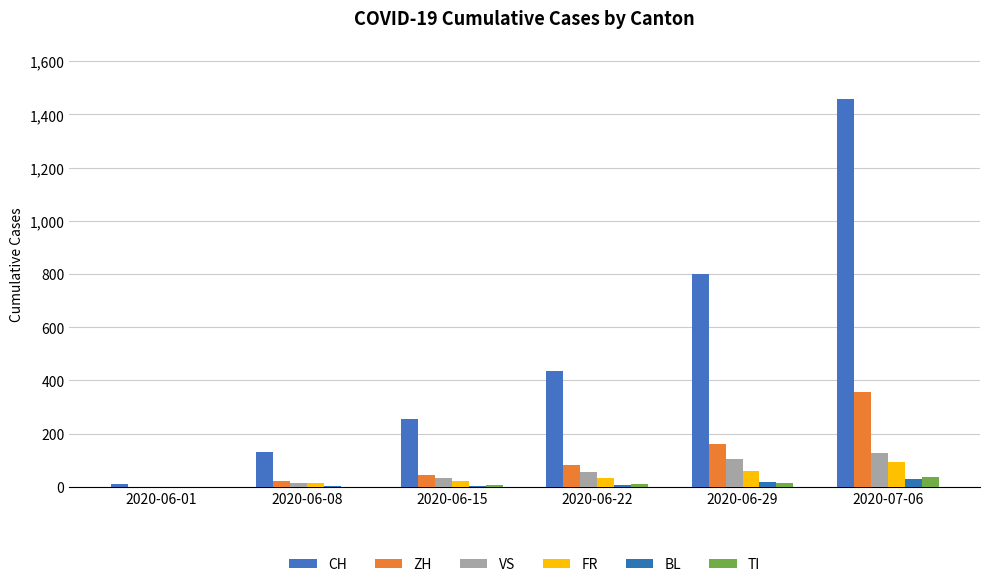

The ZH series shows 284 at 2020-06-29. True or false?

False